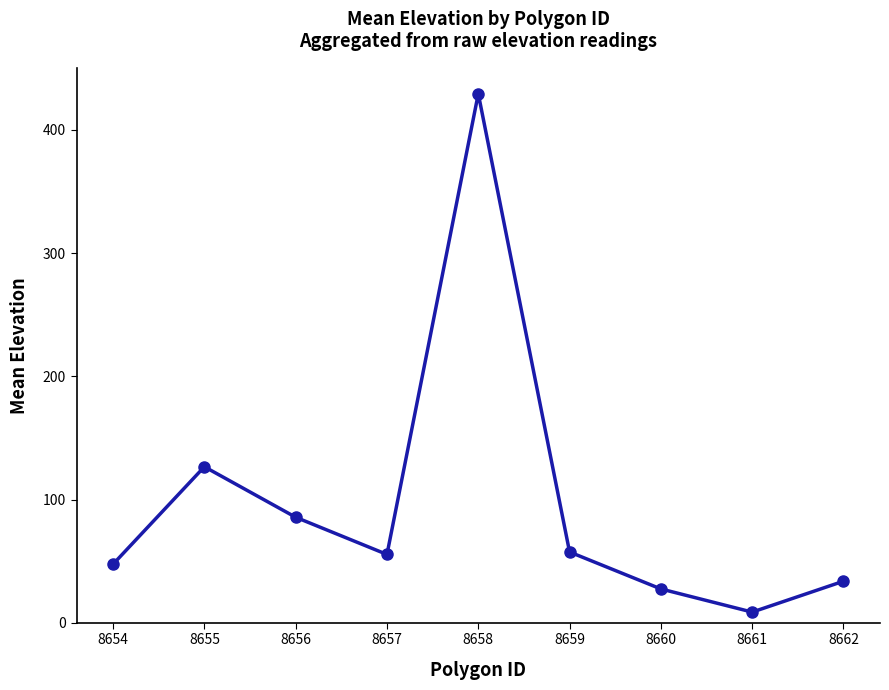

The value at 8662 is 33.7. True or false?

True